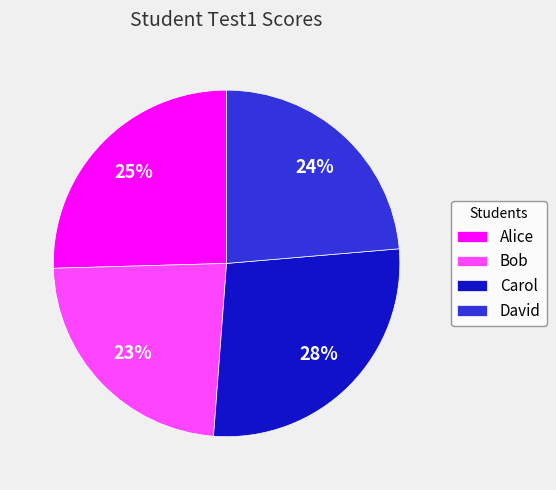

True or false: David accounts for 15% of the total.

False